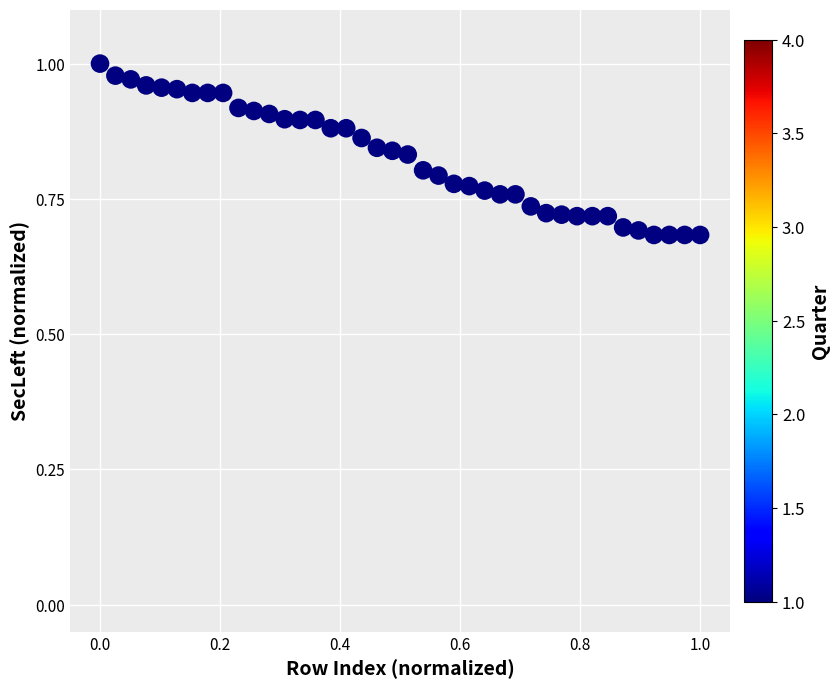

What is the range of Y values (max minus min)?

0.3